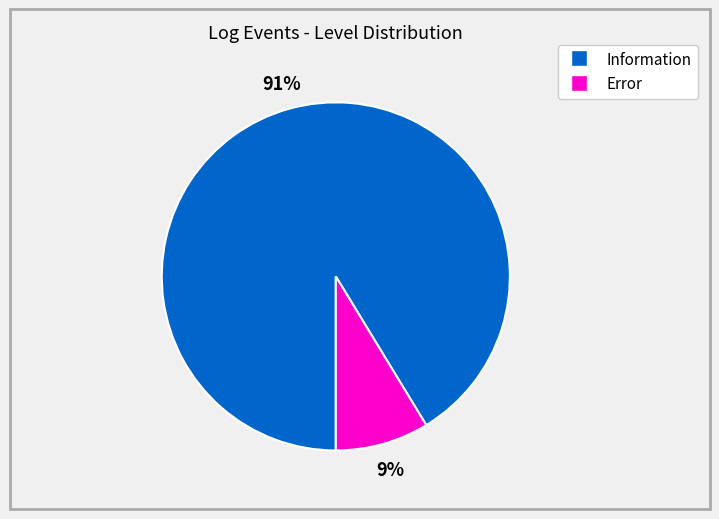

Is Error the majority of the pie?

No